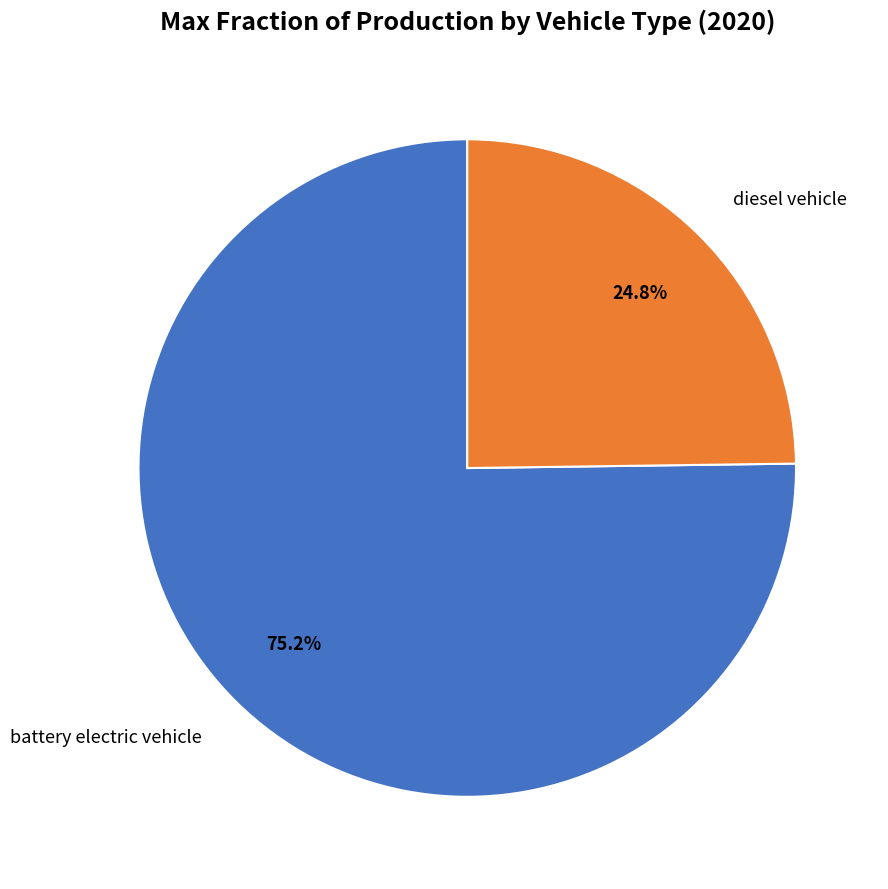

Is there any slice that represents more than half of the pie?

Yes